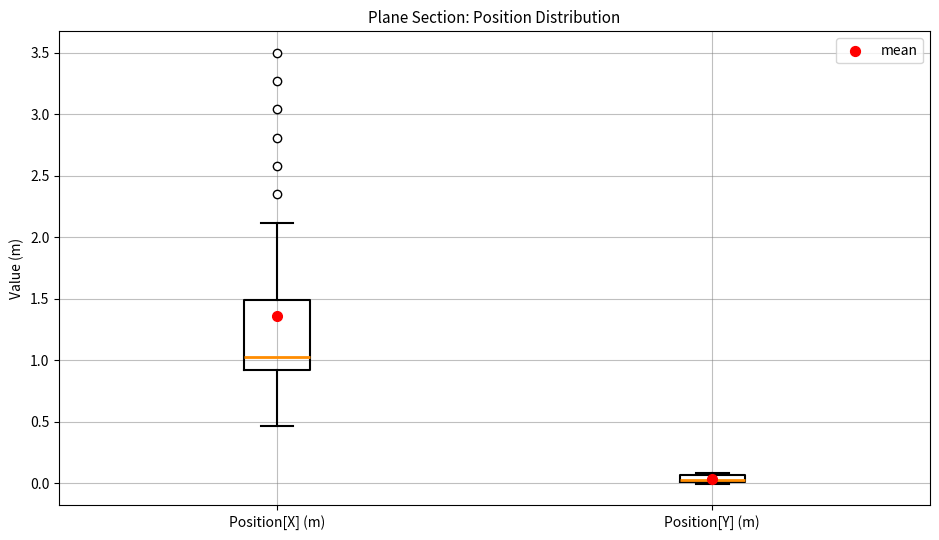

Which box is the tallest, from its lower edge to its upper edge?

Position[X] (m)